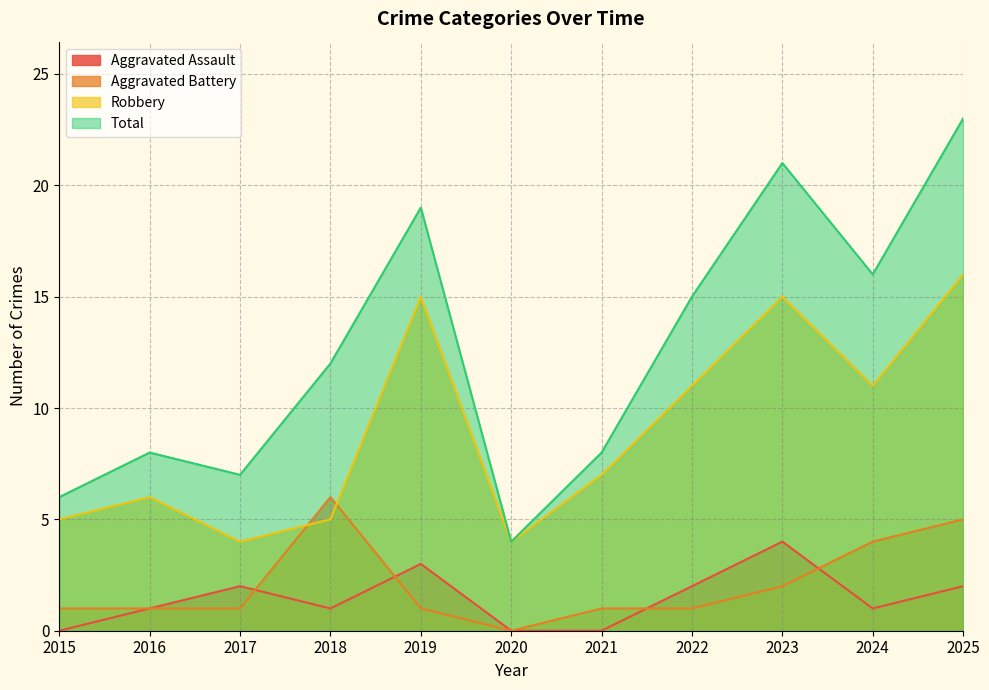

What is the difference between the maximum and minimum values in the Aggravated Battery series?

6